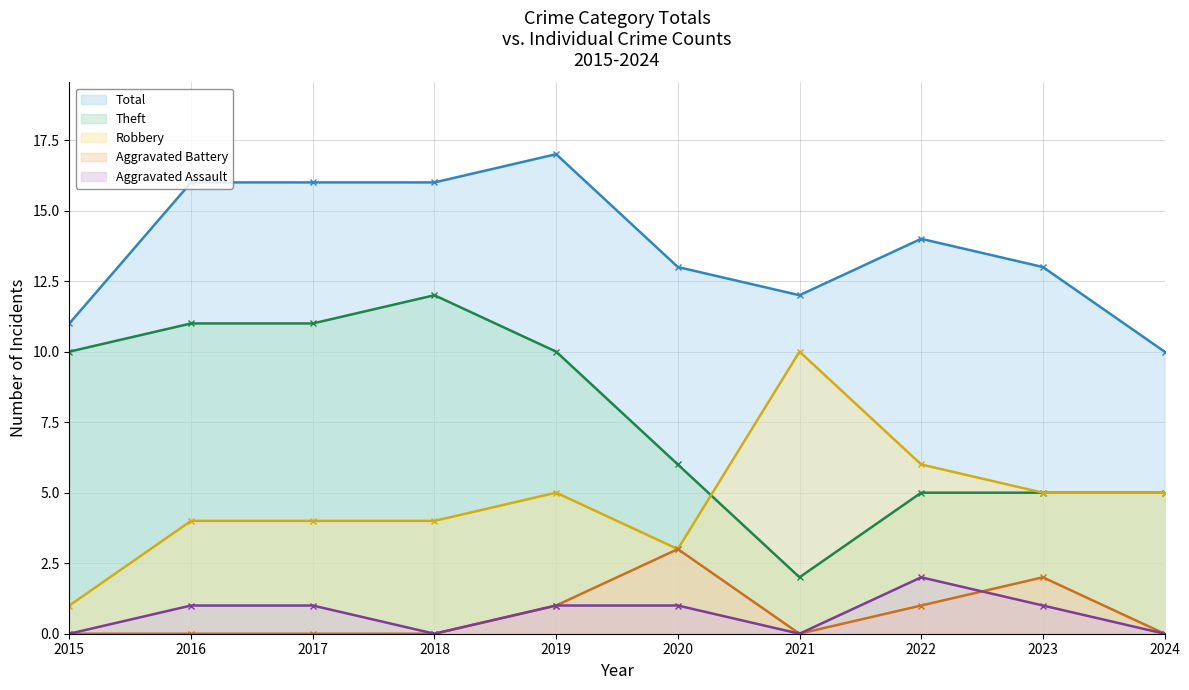

How many series are shown in this chart?

5